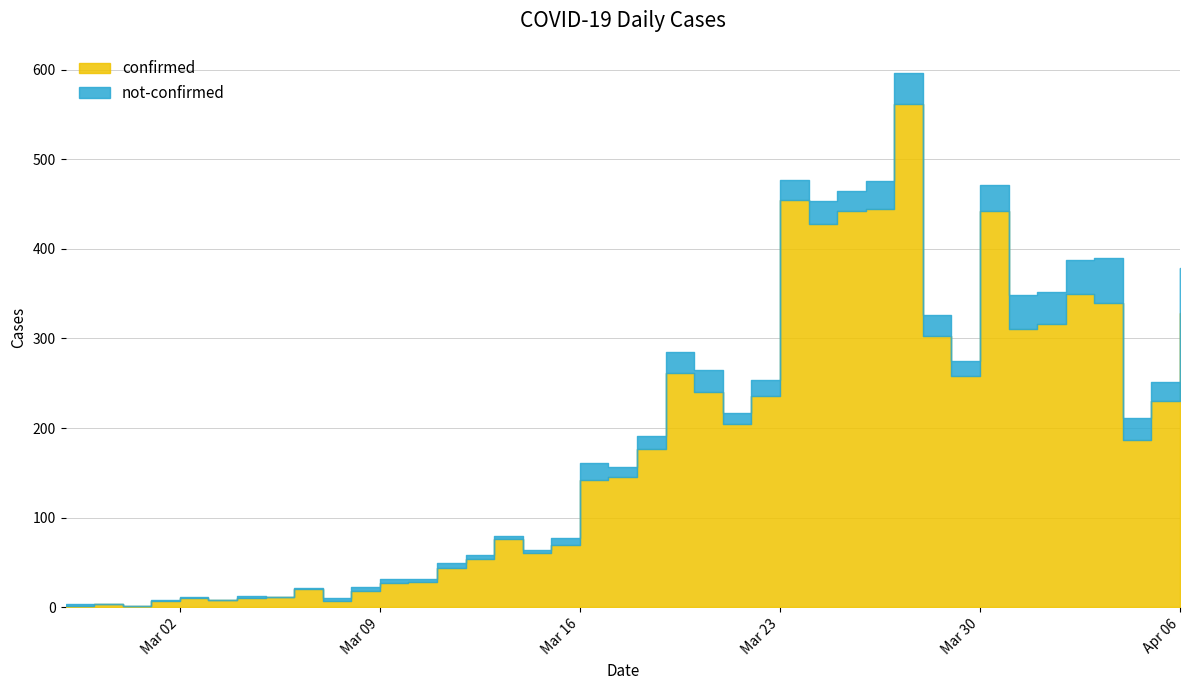

True or false: confirmed and not-confirmed intersect in this chart.

False